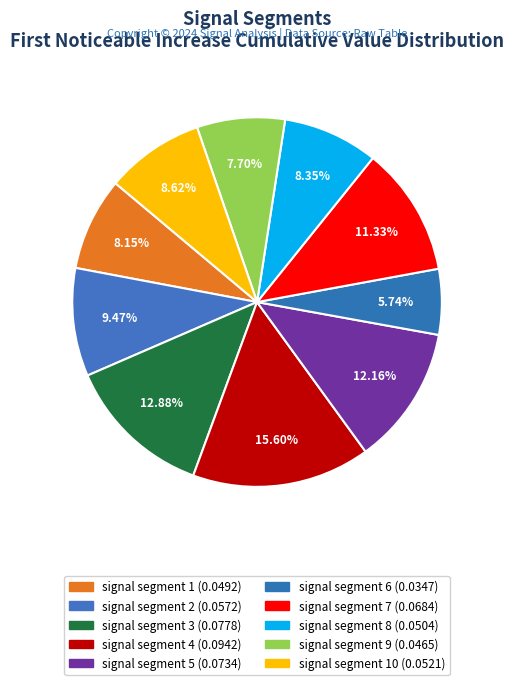

Which category has the biggest portion of the pie?

signal segment 4